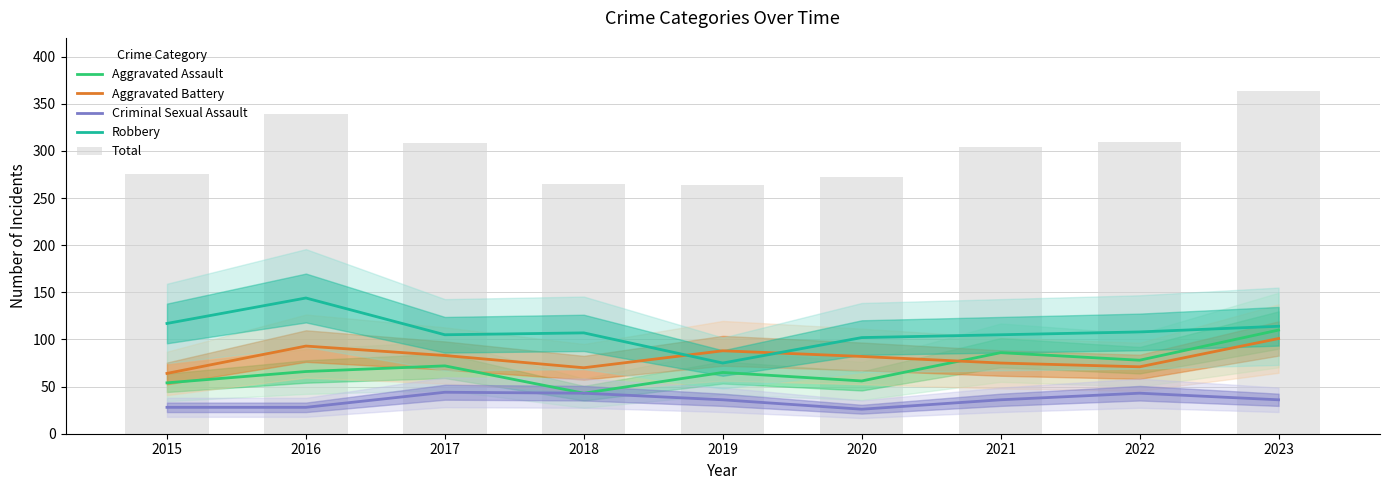

Which category has the lowest value across all series?

2020